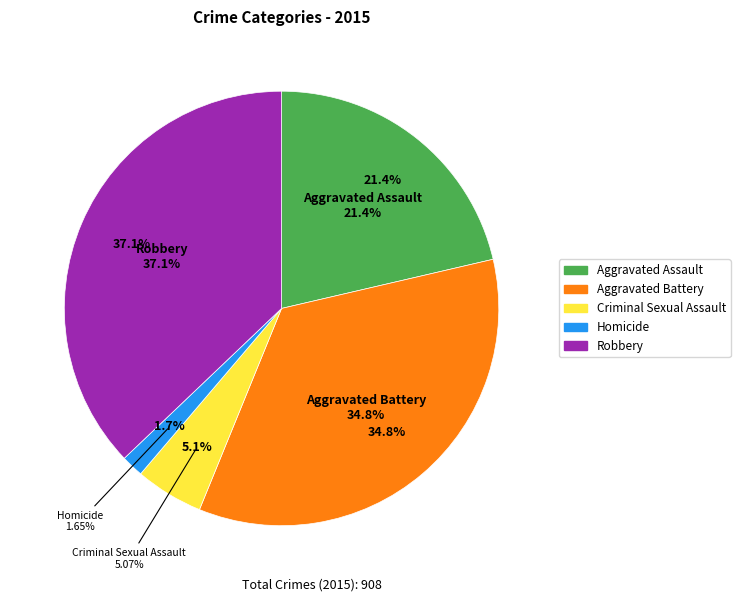

Does Aggravated Battery represent more than half of the total?

No